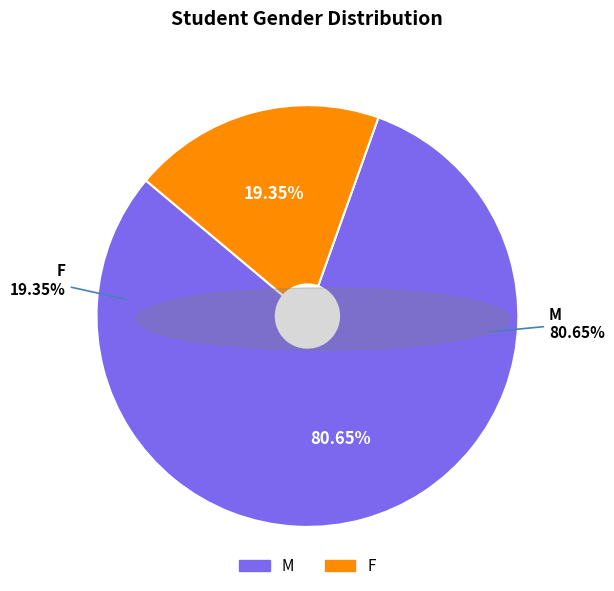

To the nearest percent, what is the difference between the largest and smallest slice percentages?

61%